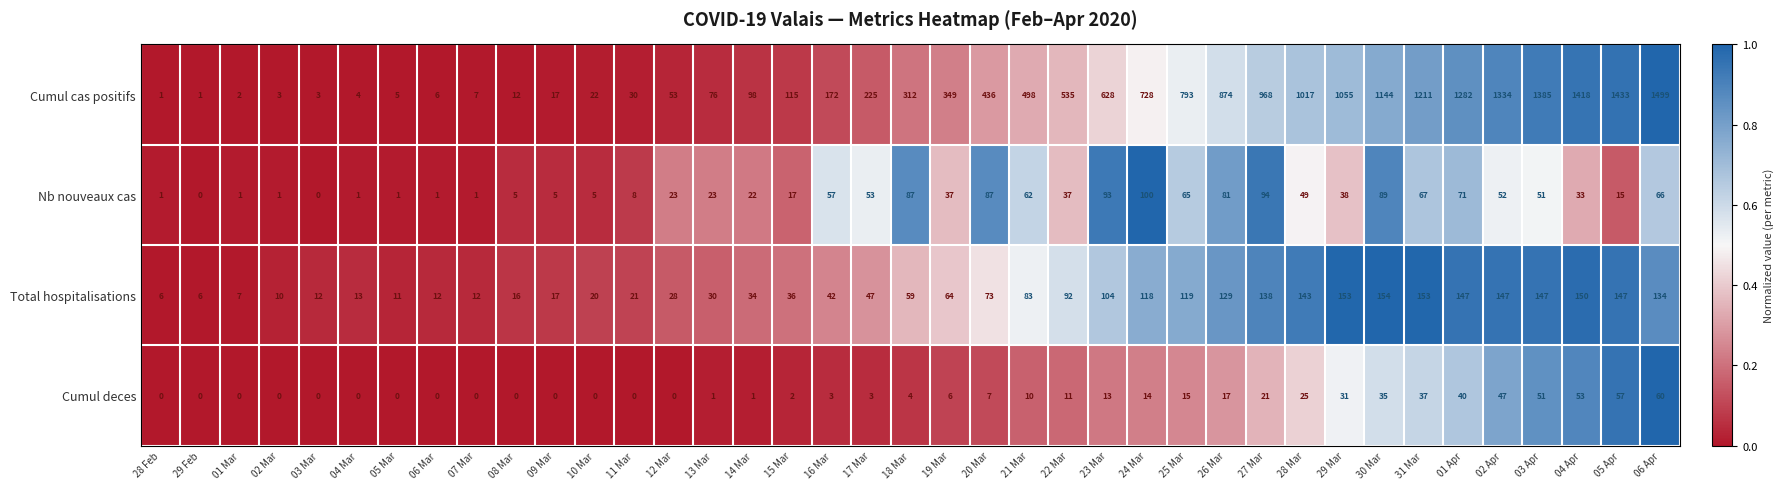

What is the greatest value displayed?

1499